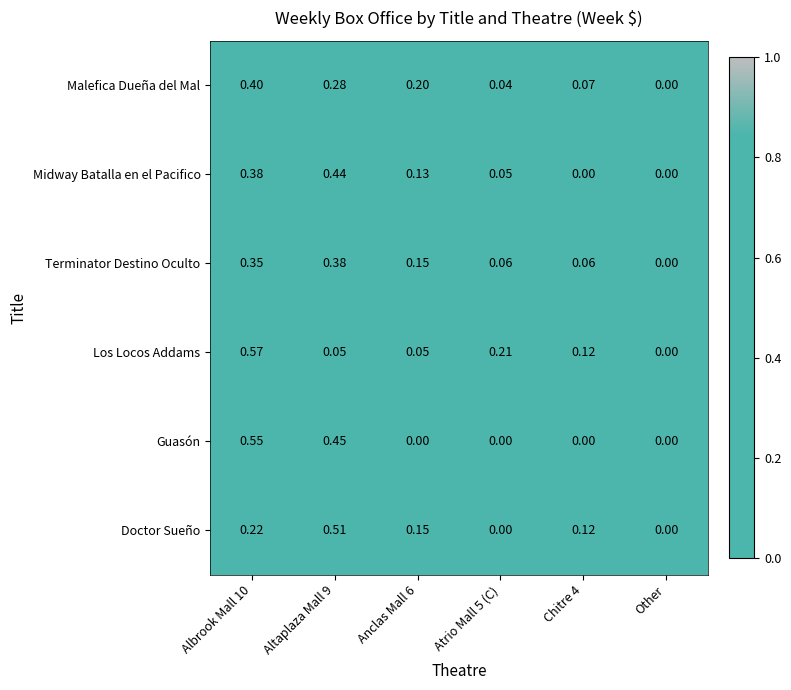

List the series in order of their peak value, lowest first.

Terminator Destino Oculto, Malefica Dueña del Mal, Midway Batalla en el Pacifico, Doctor Sueño, Guasón, Los Locos Addams